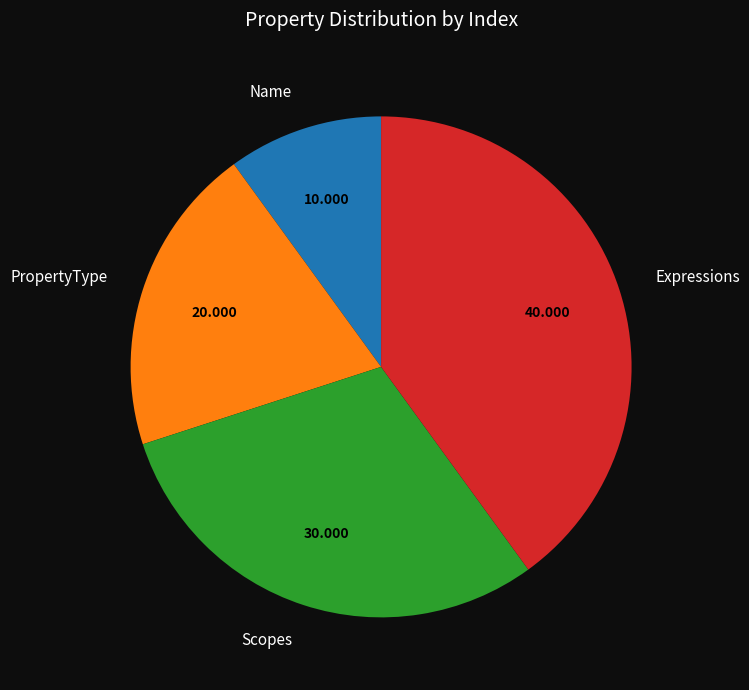

Is there a majority slice in this chart?

No